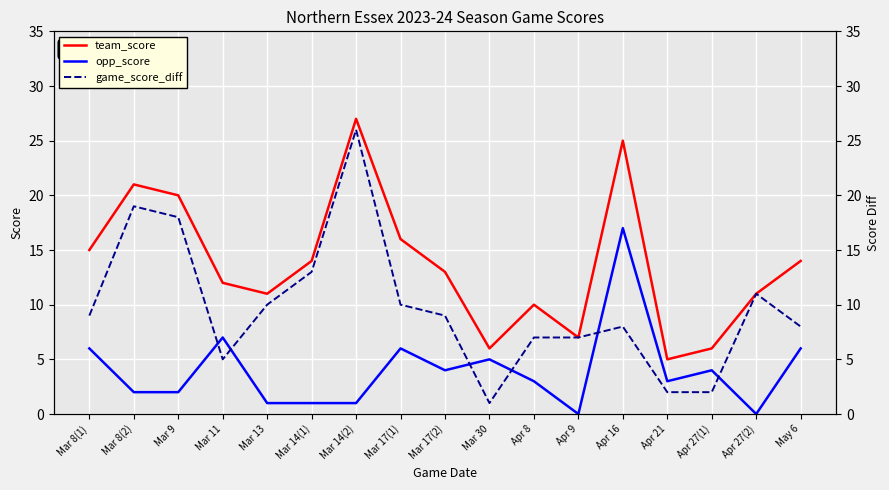

List the series in order of their overall mean, highest first.

team_score, game_score_diff, opp_score